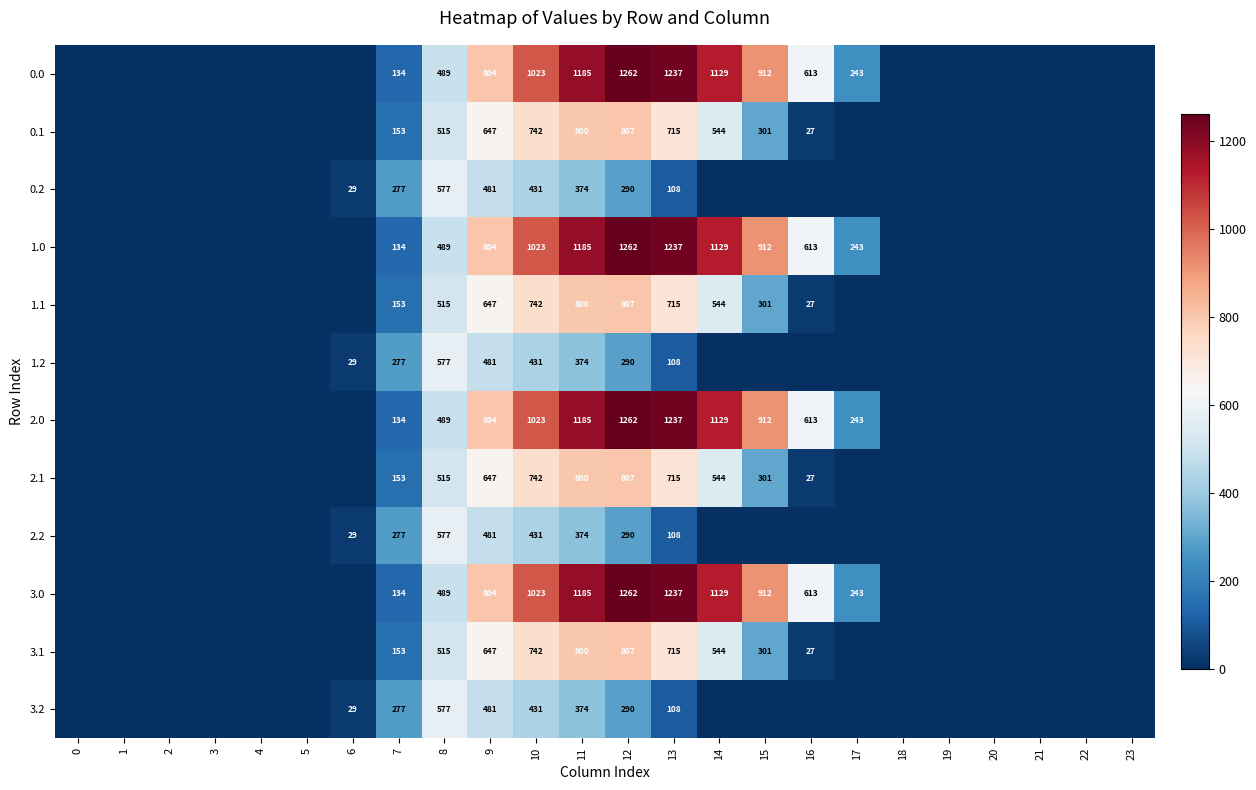

At how many categories does at least one series exceed 777?

7